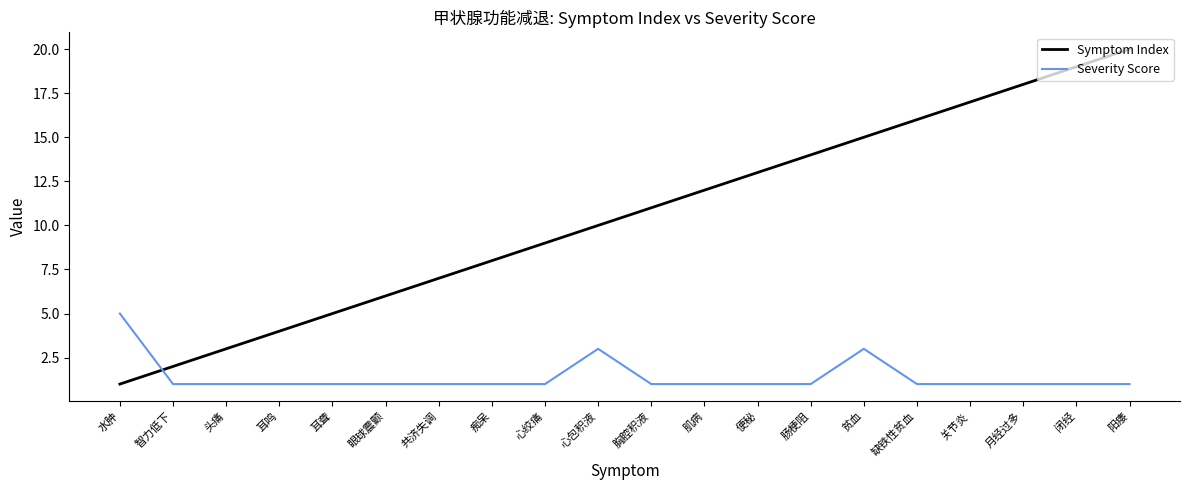

Read the Severity Score value at 便秘.

1